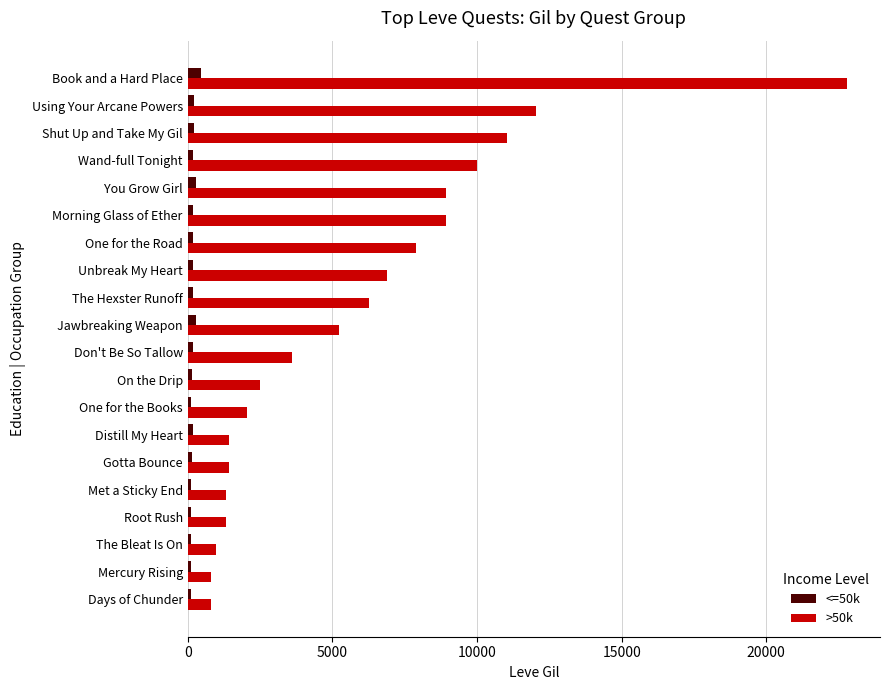

Which series has the widest spread of values?

>50k